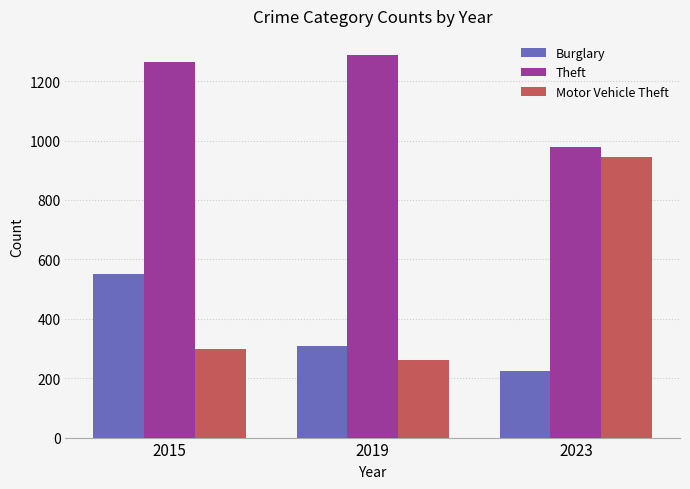

How many values in the Theft series are below 1263?

1